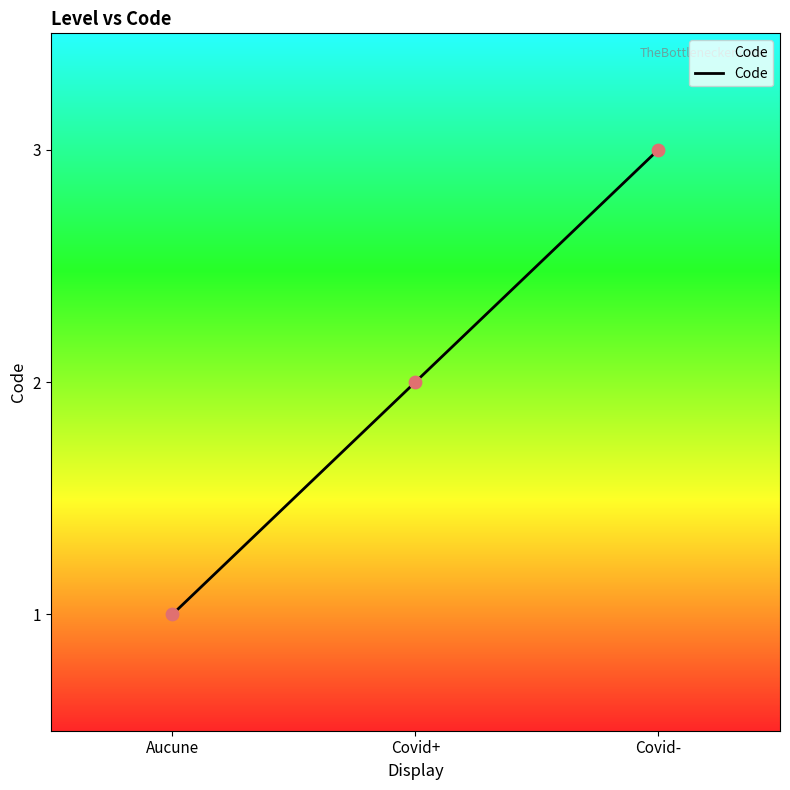

What is the change in value from Aucune to Covid-?

+2